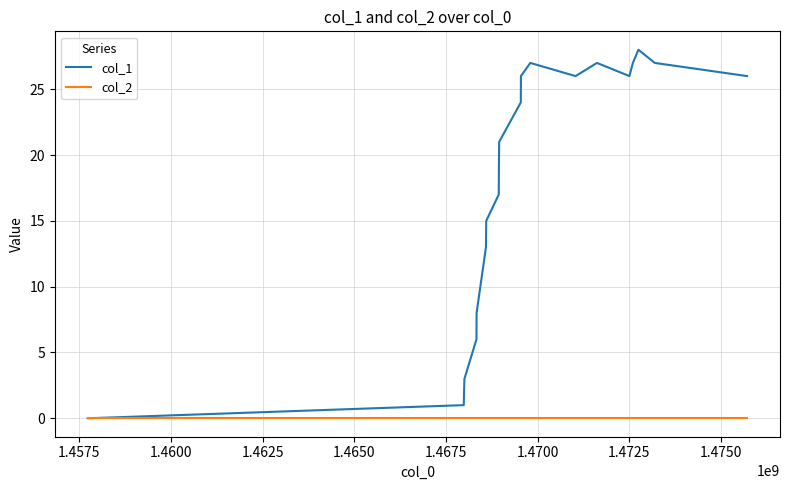

What is the difference between the maximum and minimum values in the col_1 series?

28